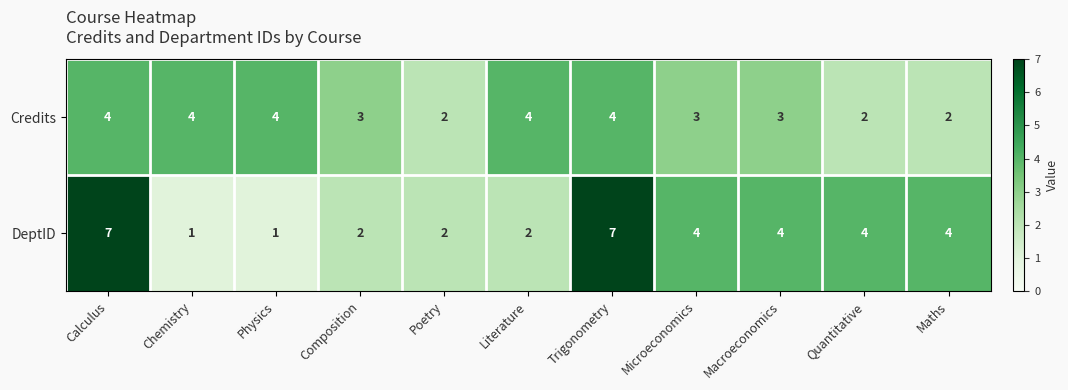

At which label does DeptID first exceed 4?

Calculus